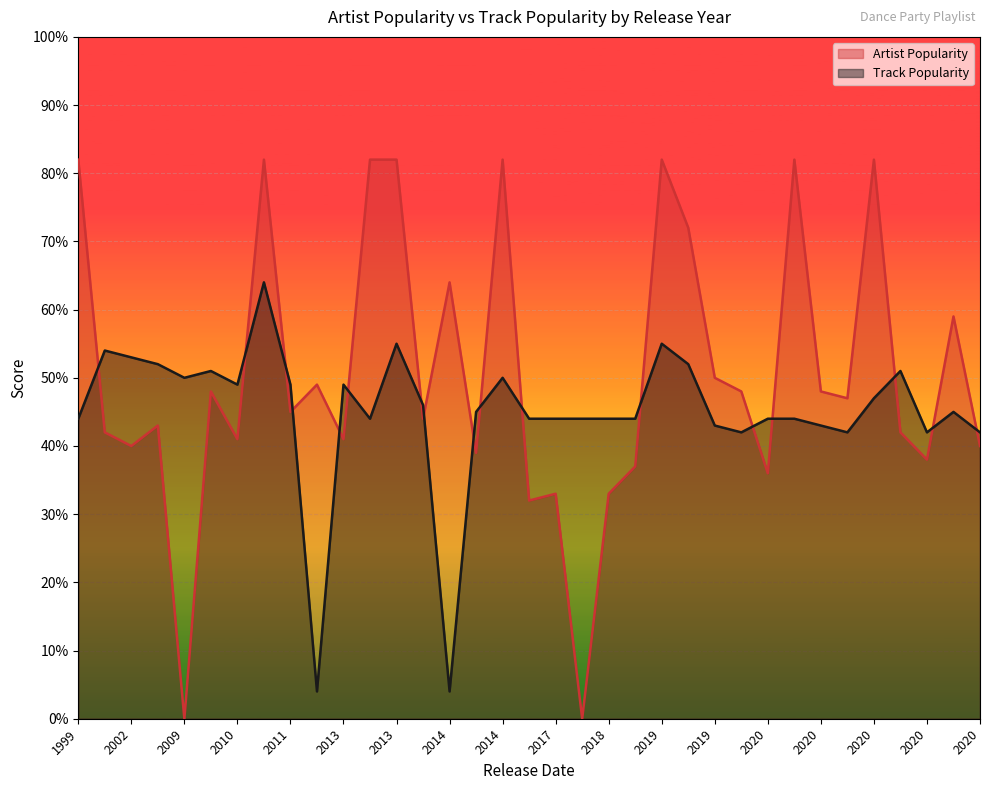

True or false: Track Popularity has a value of 45 at 2020.

True